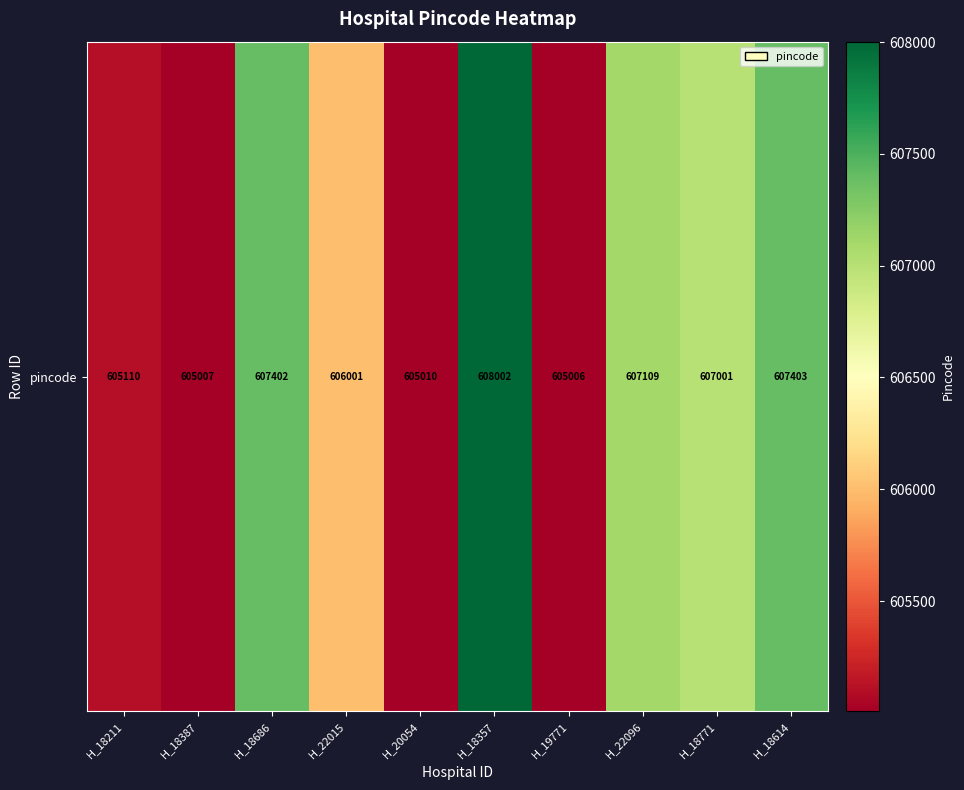

Which label corresponds to the smallest value in the chart?

H_19771